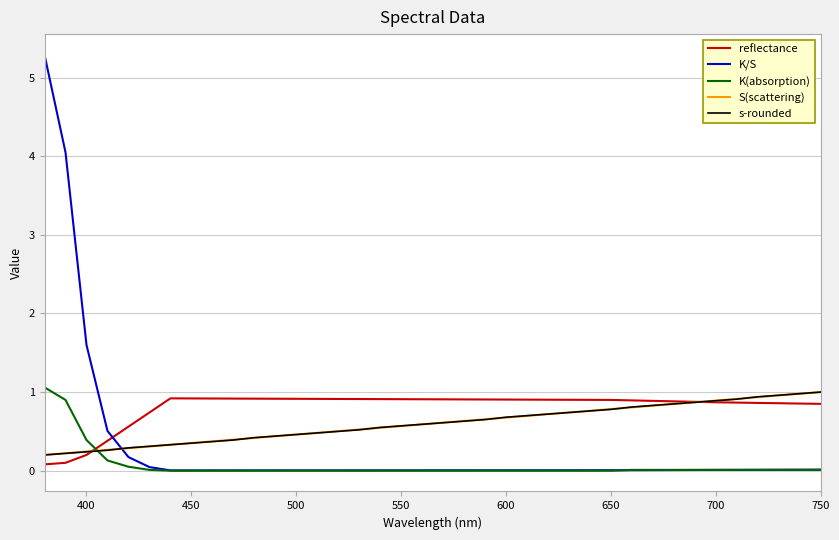

How many times do K/S and reflectance cross each other?

1